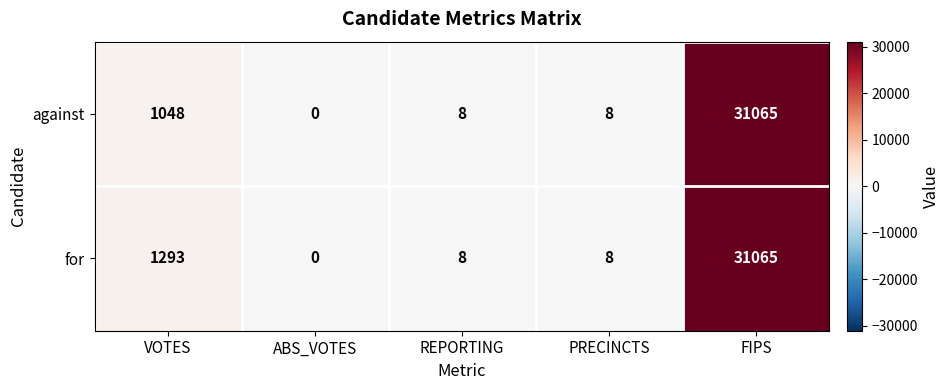

Rank the series by their average value, from lowest to highest.

against, for